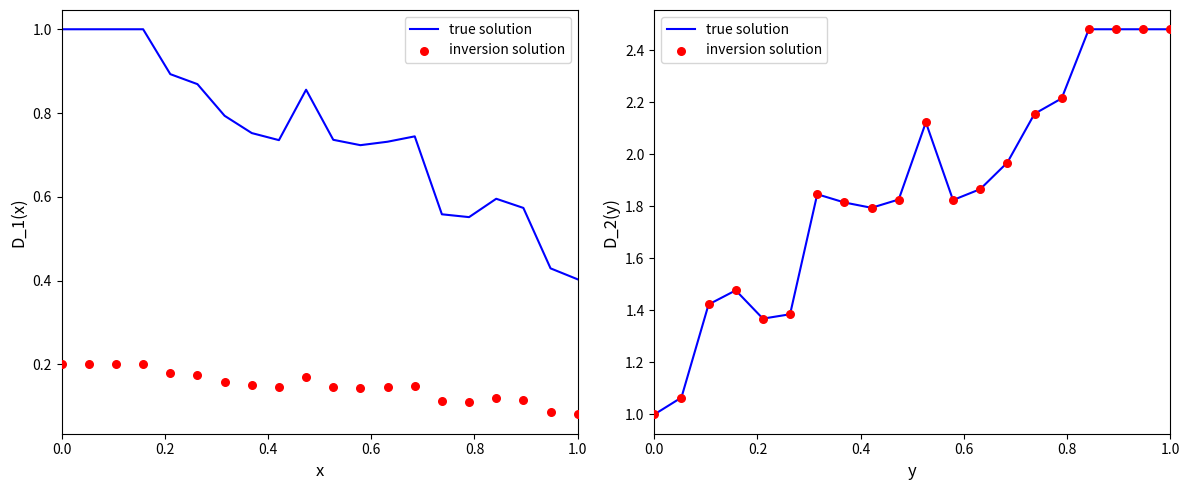

Which series has the largest Y range (max minus min)?

true solution